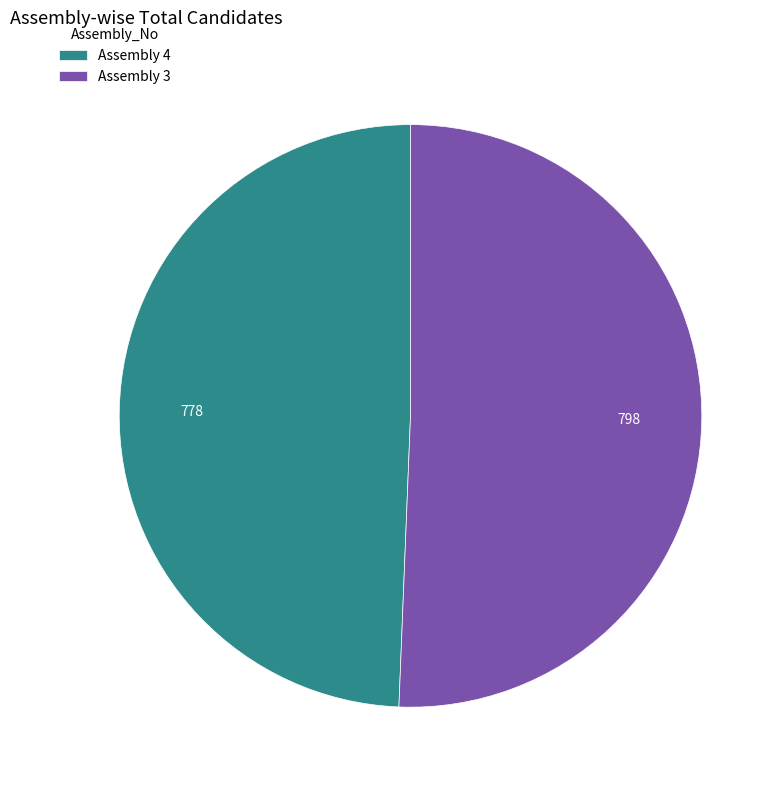

Is there a majority slice in this chart?

Yes